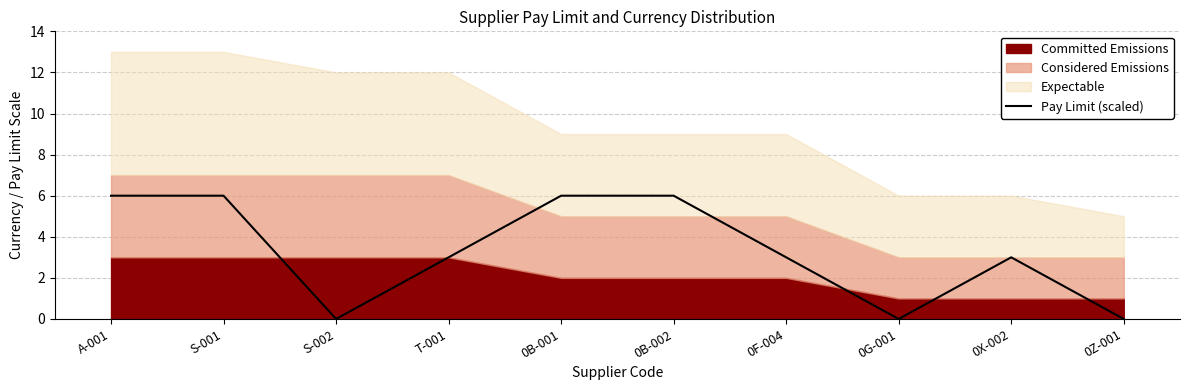

How many data points are less than 3?

3